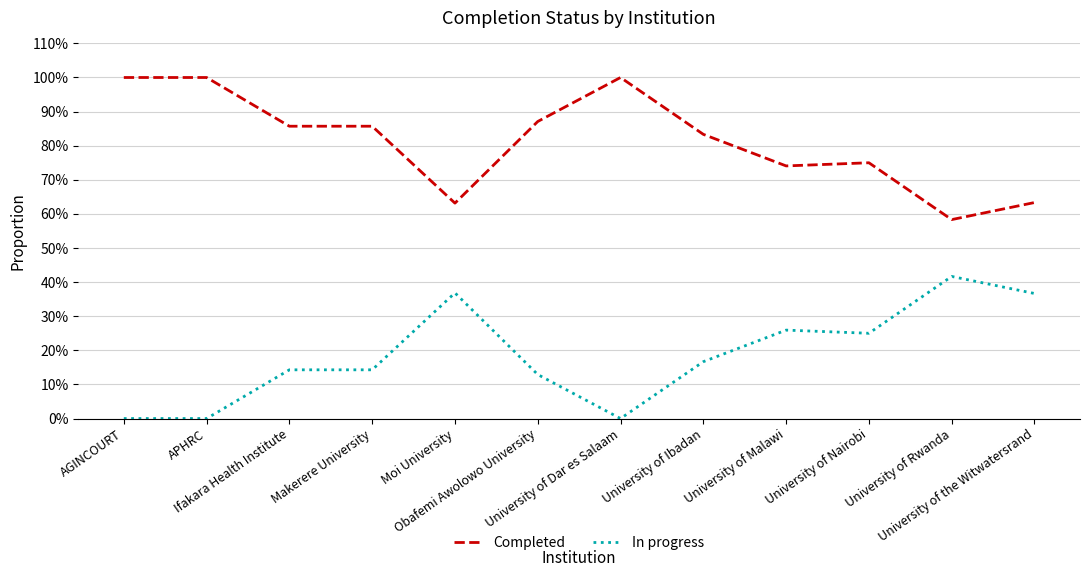

What are all the series names shown in the legend?

Completed, In progress